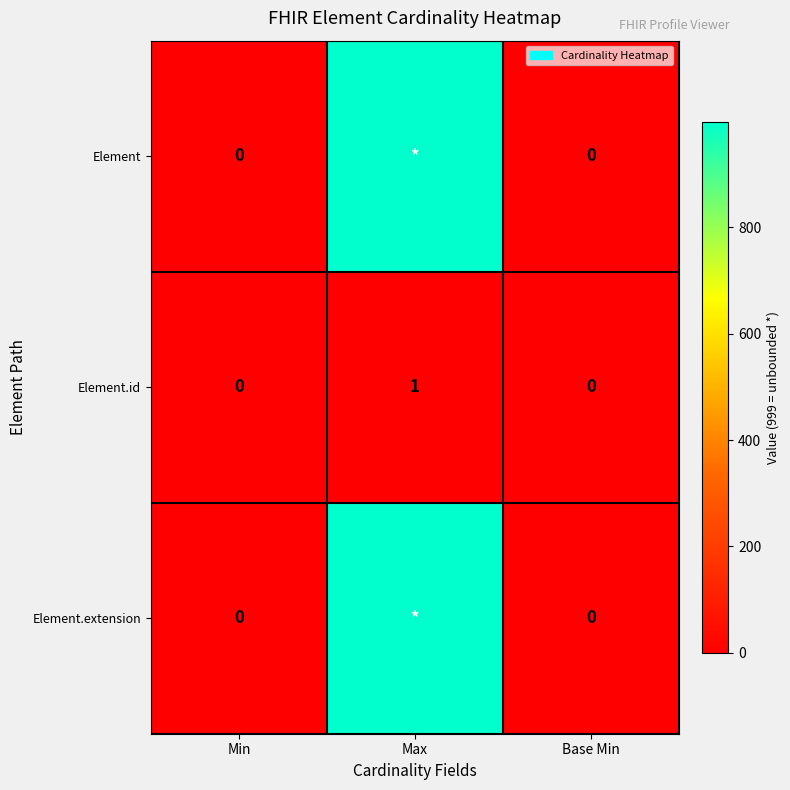

The value of Element.id at Base Min is 0. True or false?

True